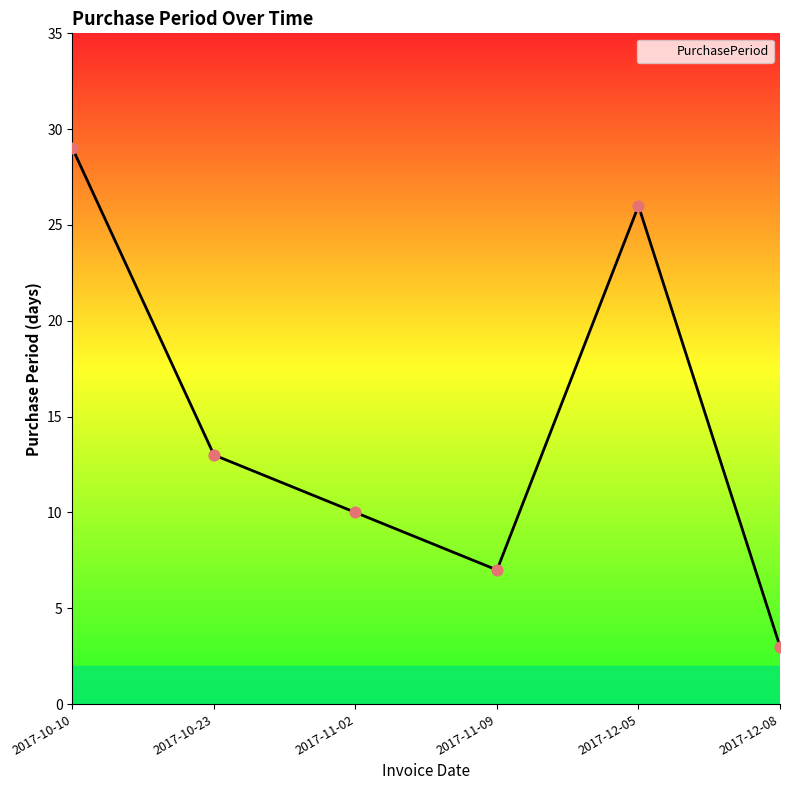

What is the ratio of the value at 2017-12-05 to the value at 2017-11-02?

2.6